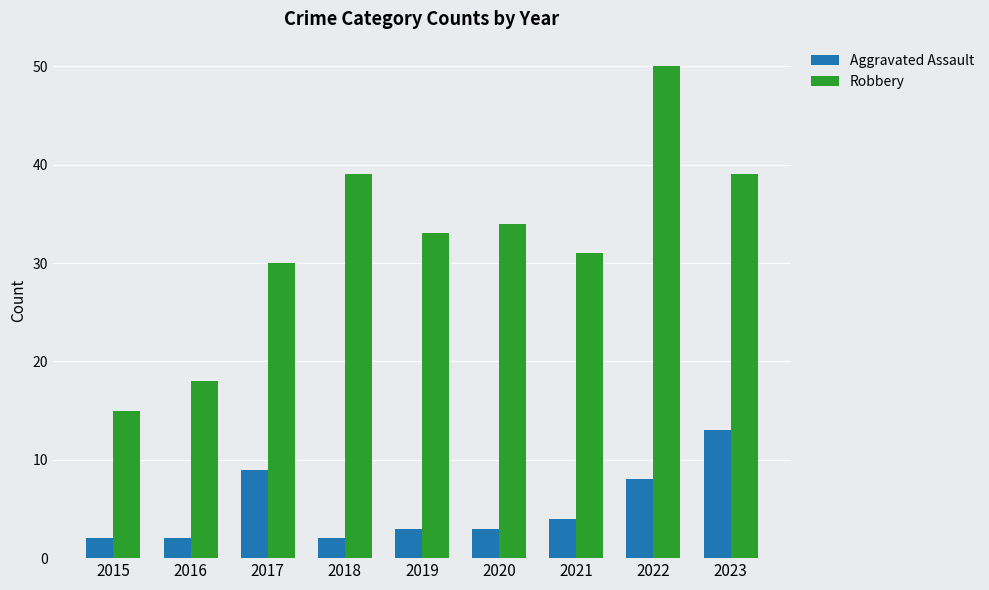

The value of Robbery at 2017 is 30. True or false?

True